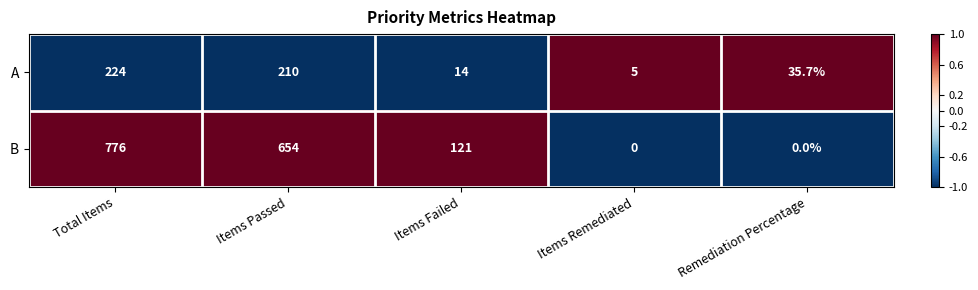

What is the difference between the second highest and minimum values in the A series?

205.0